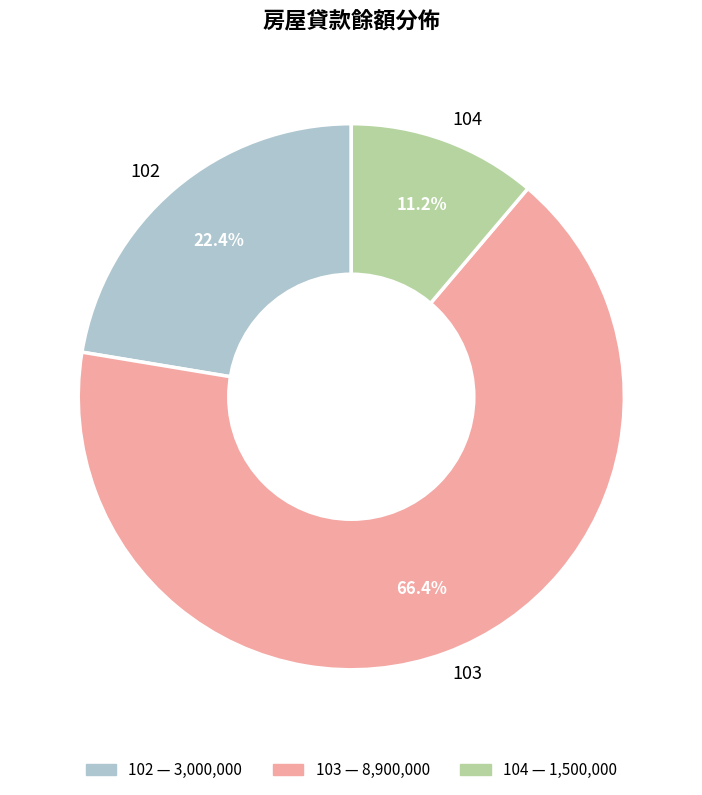

Which slice is the smallest?

104